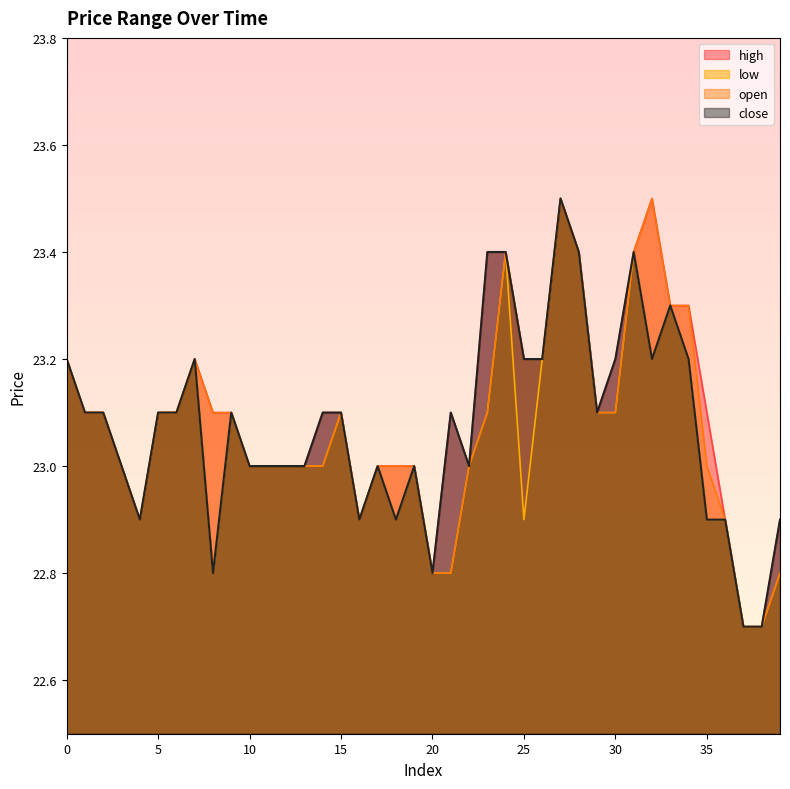

Where is close nearest to the value 23?

3